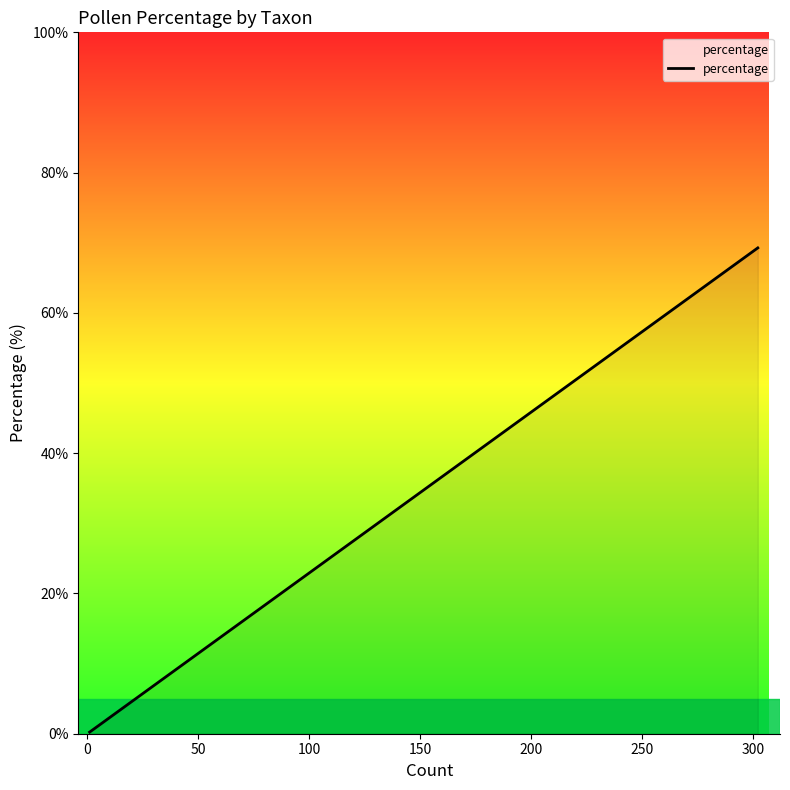

What is the difference between the second highest and second lowest values?

20.2